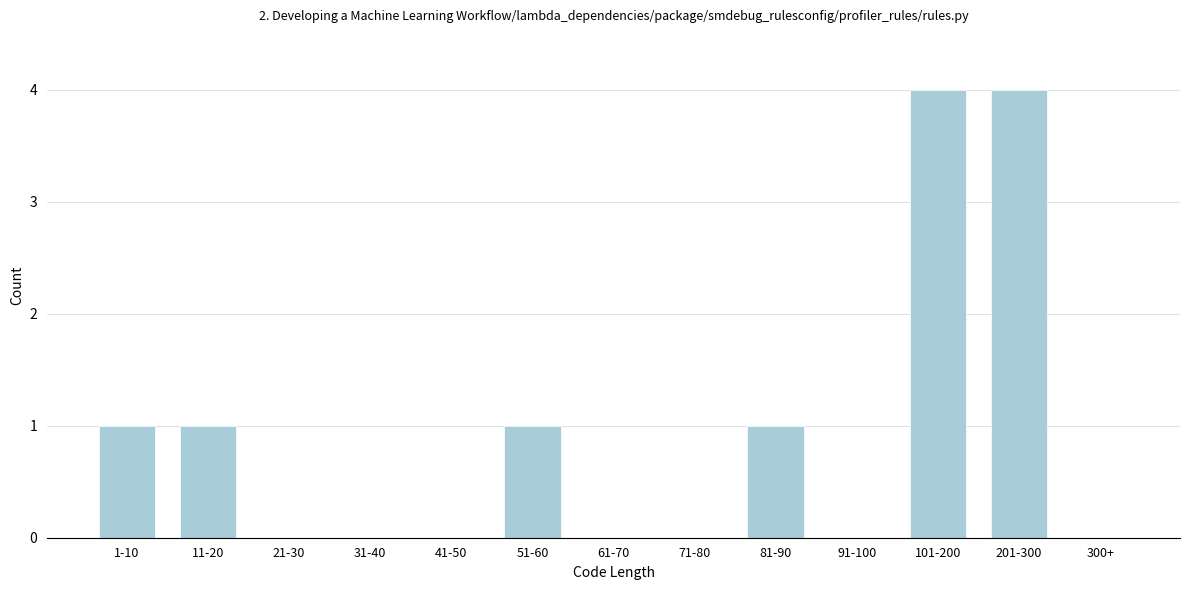

Reading right to left, list all the values displayed in this chart.

300+=0	201-300=4	101-200=4	91-100=0	81-90=1	71-80=0	61-70=0	51-60=1	41-50=0	31-40=0	21-30=0	11-20=1	1-10=1